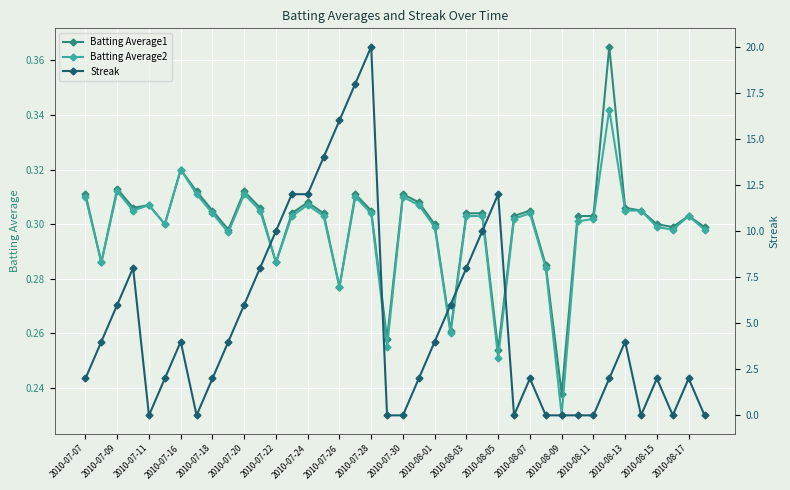

Which category has the lowest value in the Batting Average1 series?

2010-08-09